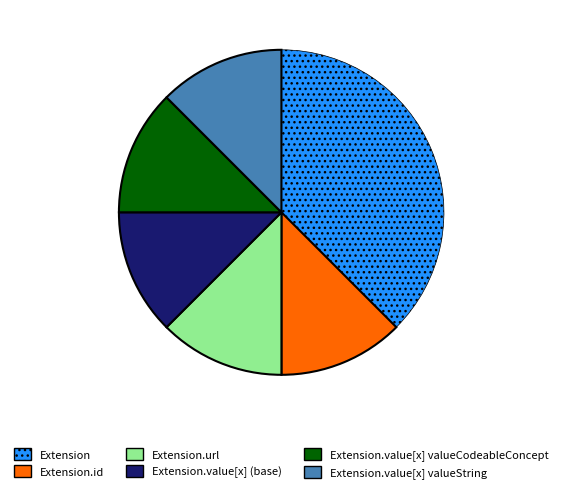

Which category has the biggest portion of the pie?

Extension